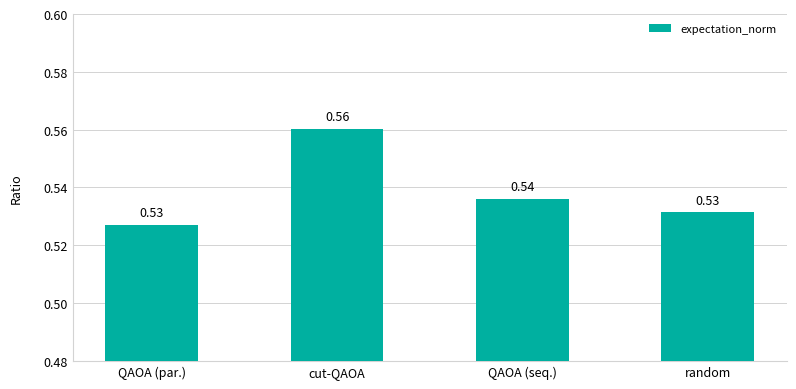

At which category does the chart reach its peak across all series?

cut-QAOA